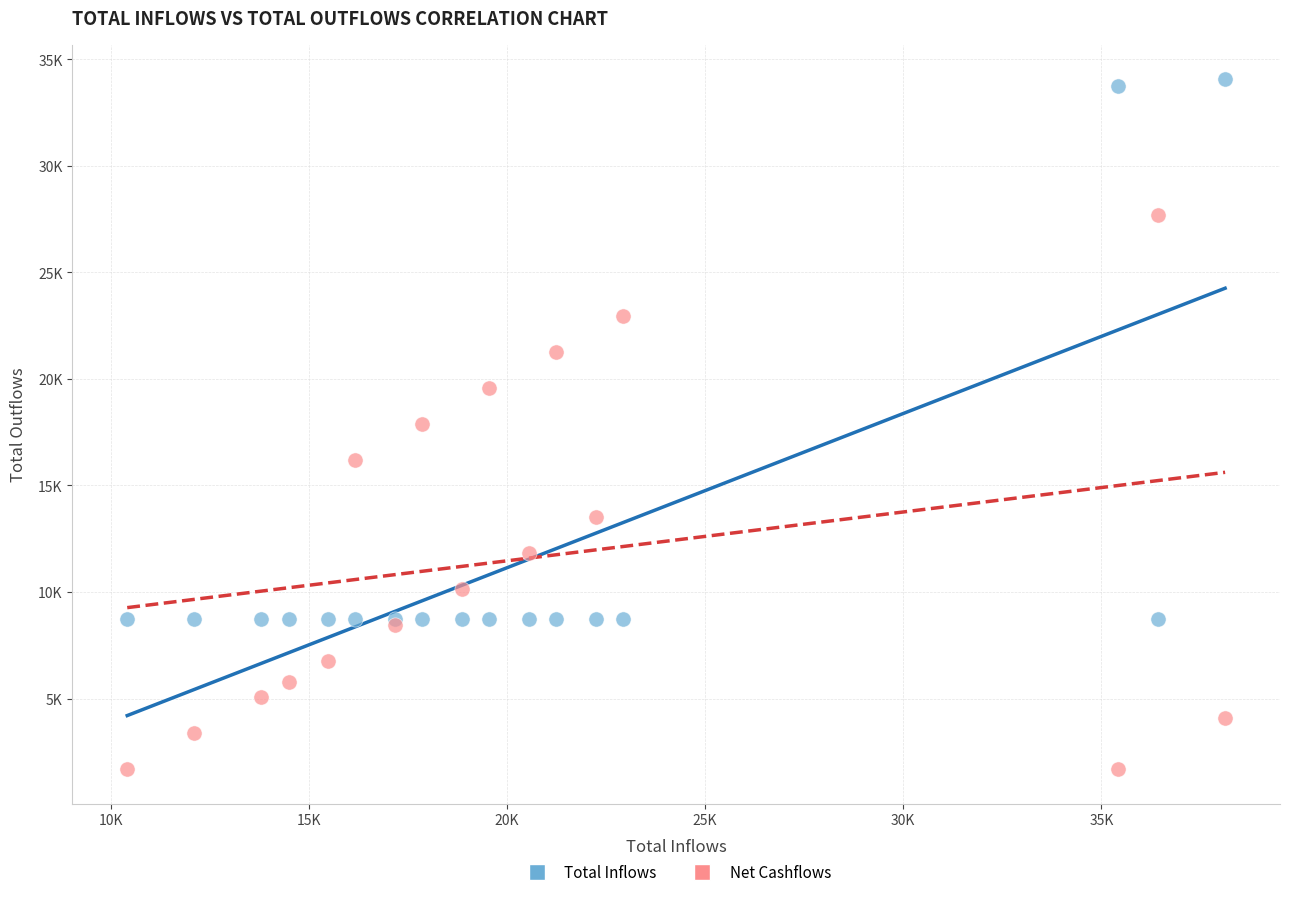

What are all the series names shown in the legend?

Total Inflows, Net Cashflows